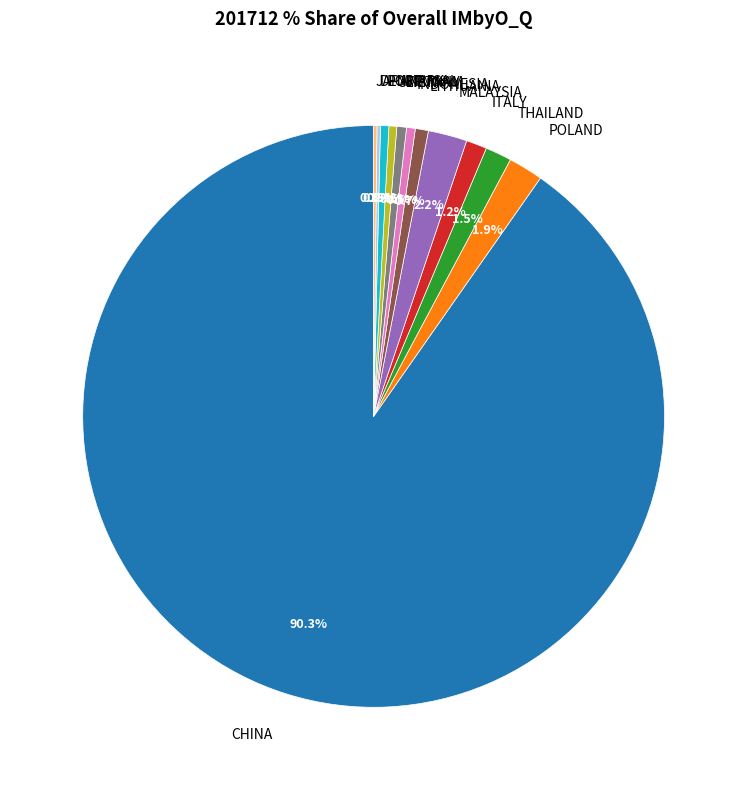

Which category has the biggest portion of the pie?

CHINA